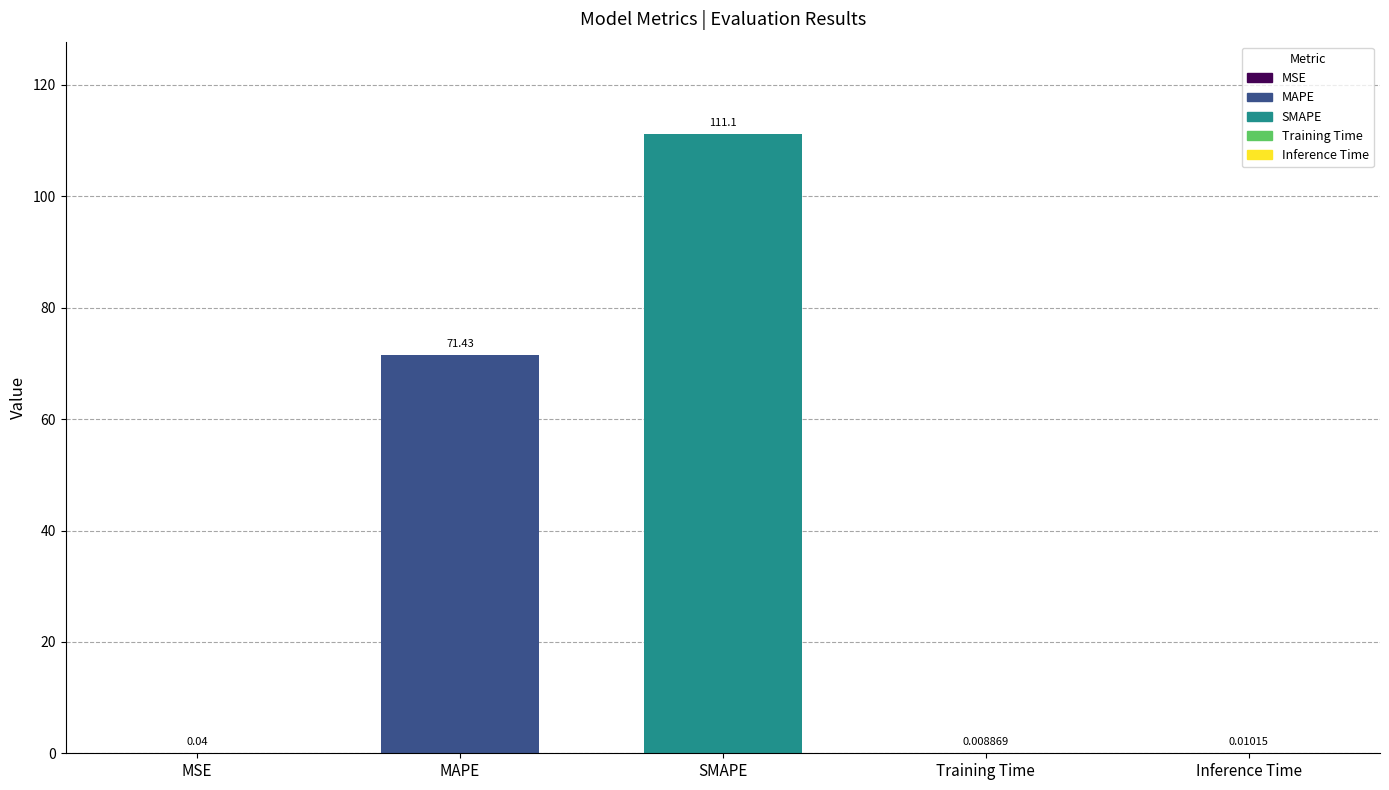

List the labels in order of value, smallest first.

Training Time, Inference Time, MSE, MAPE, SMAPE